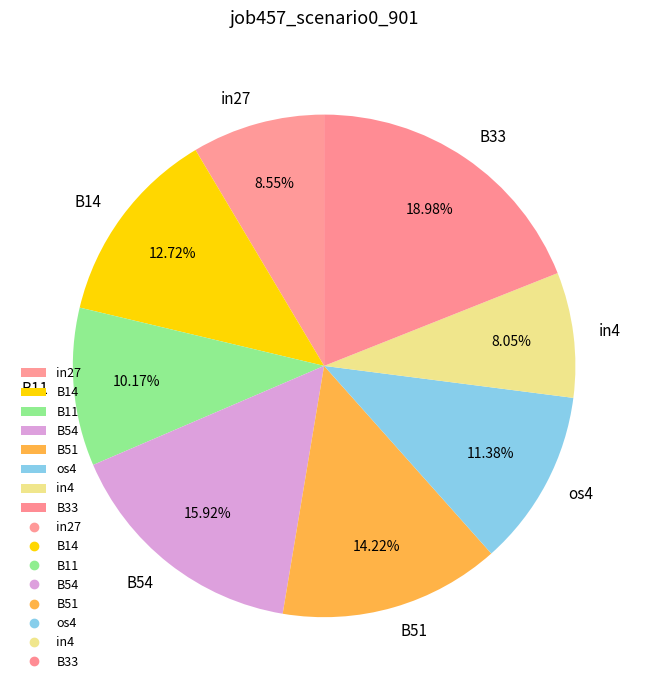

Is it true that B33 is 19% of the pie?

True